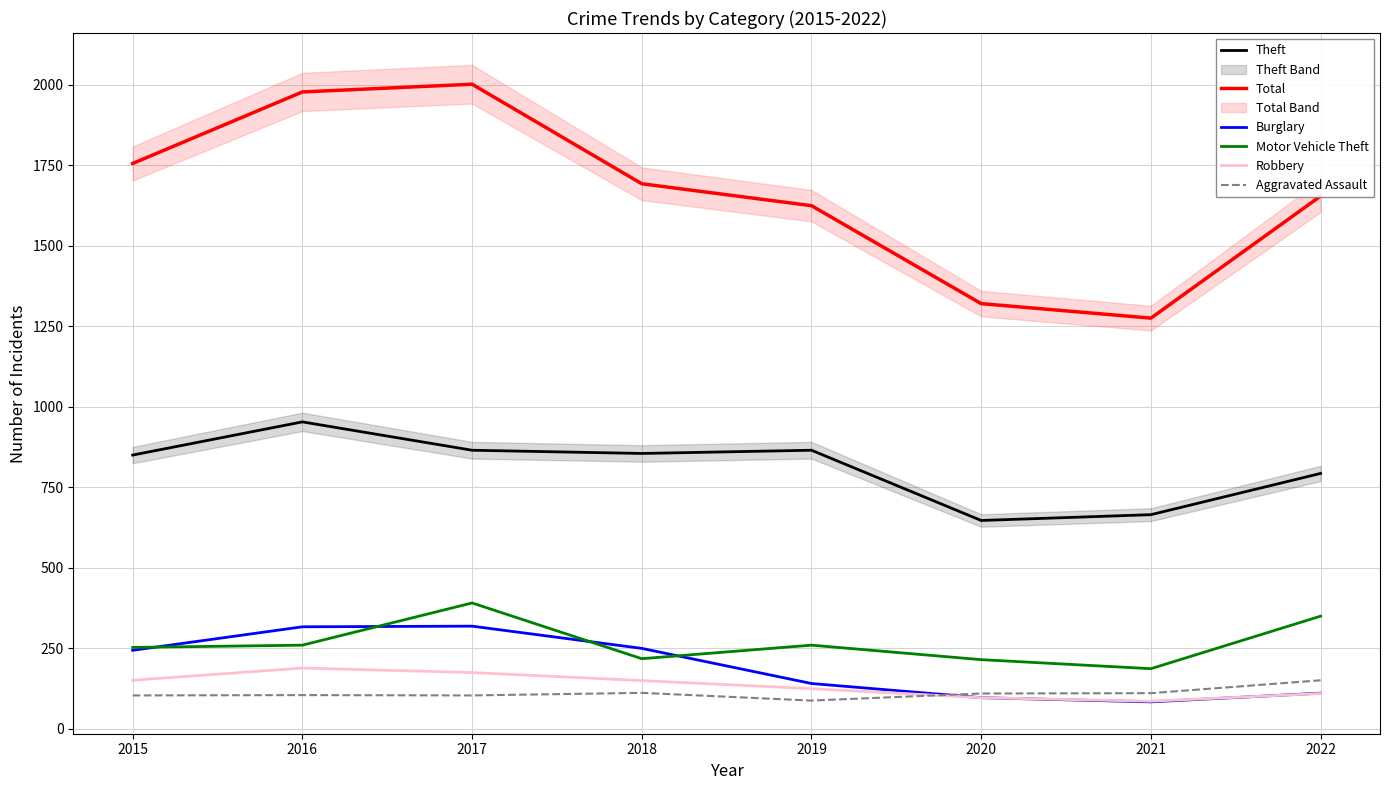

At which label is Theft closest to 800?

2022